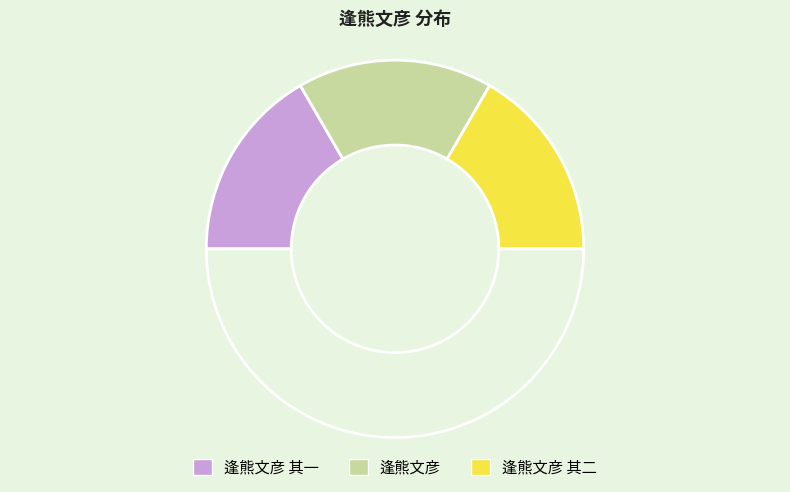

Which slice is the smallest?

逢熊文彦 其一